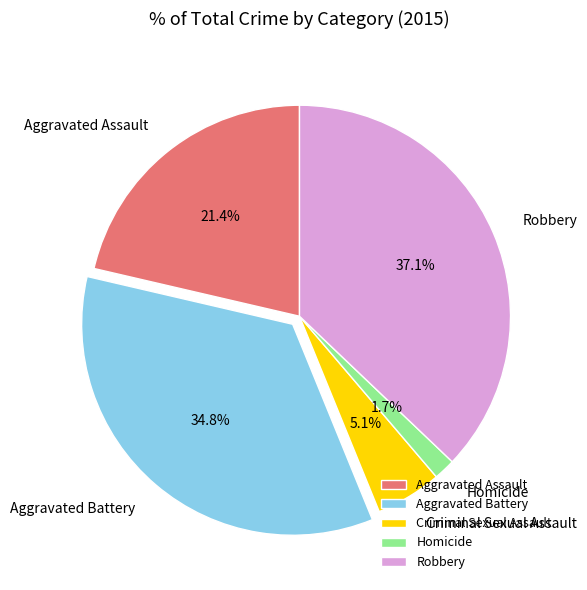

How many segments does this pie chart have?

5